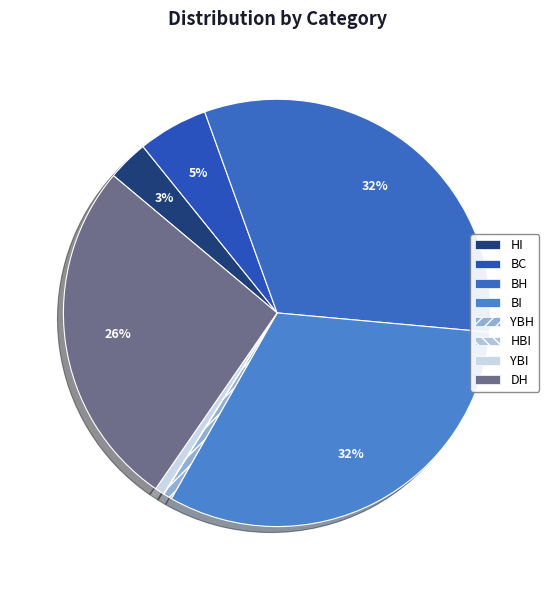

Count the number of slices in the pie.

8